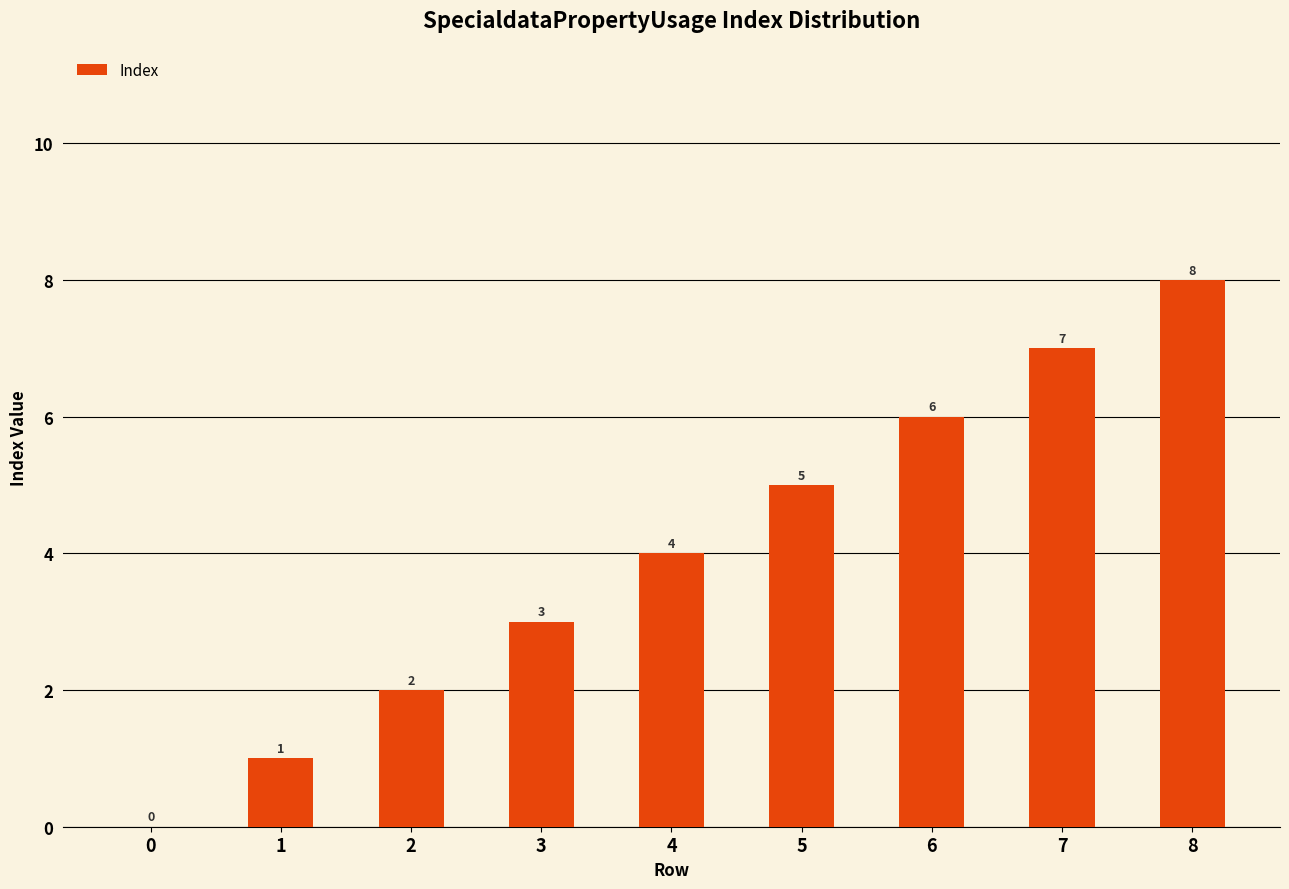

What is the sum of all values?

36